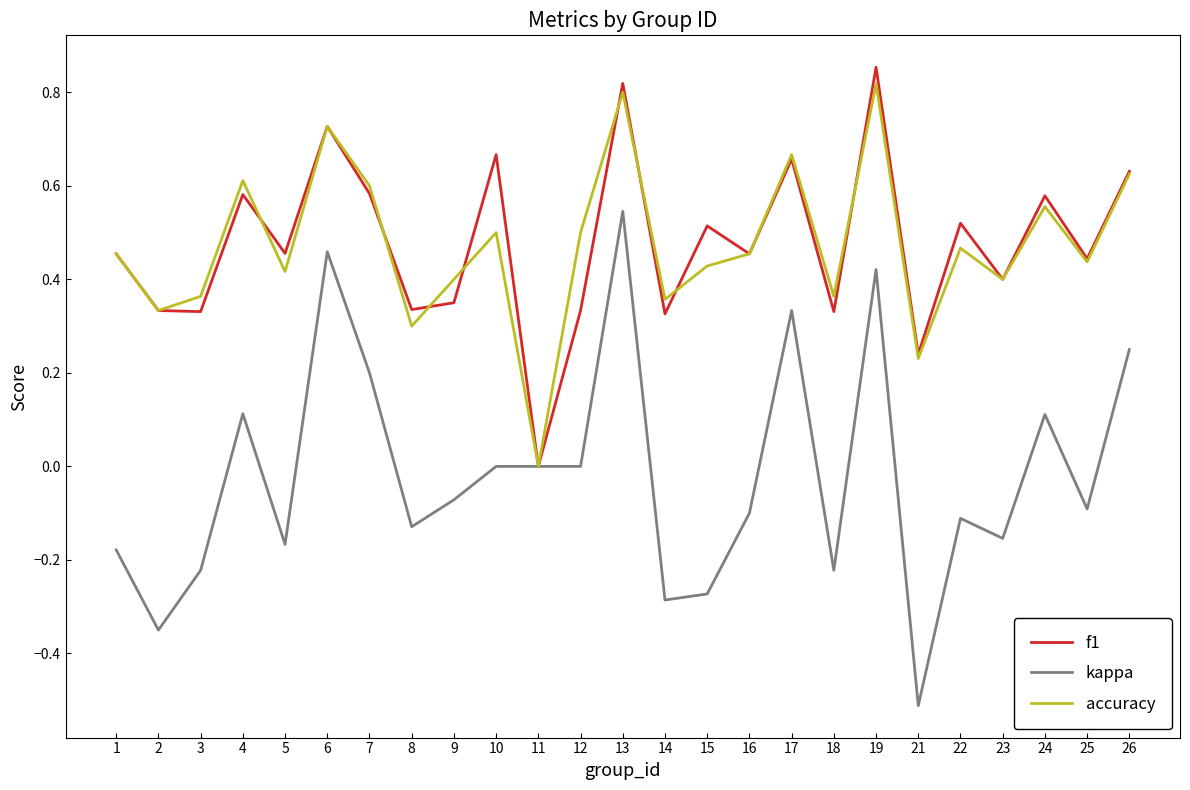

Which series has the widest spread of values?

kappa